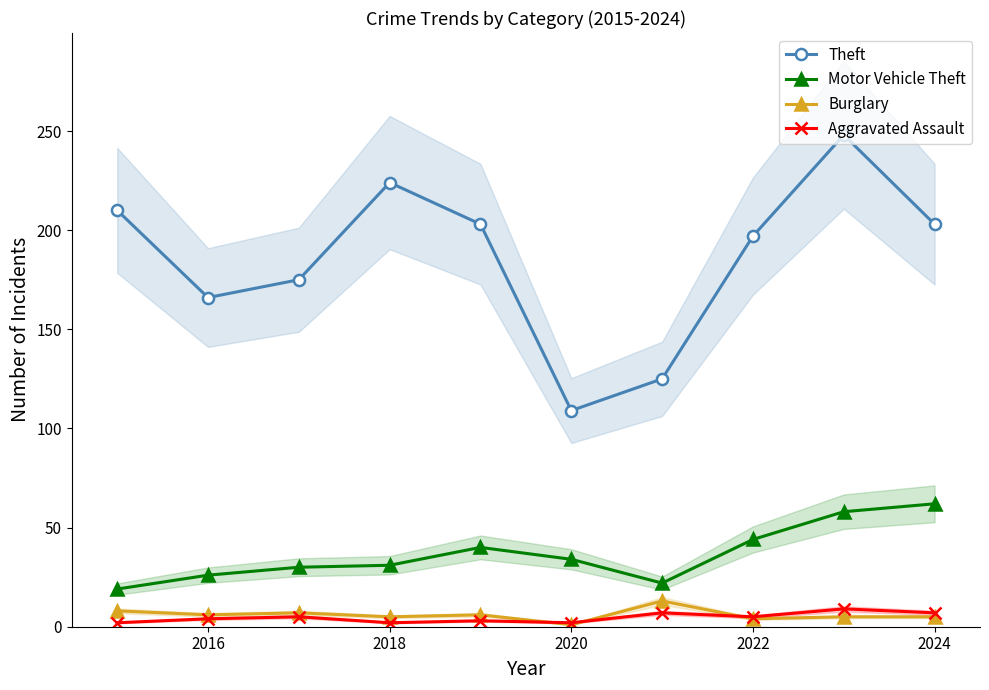

Does the chart display data point markers on the line(s)?

Yes